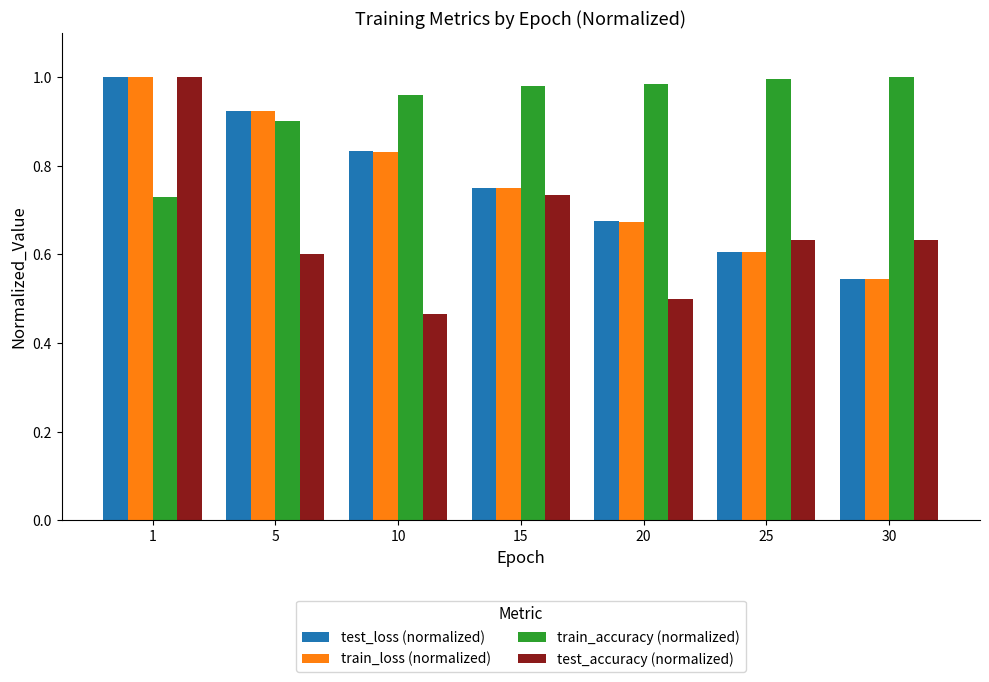

Between 10 and 20, which series saw the biggest shift?

test_loss (normalized)